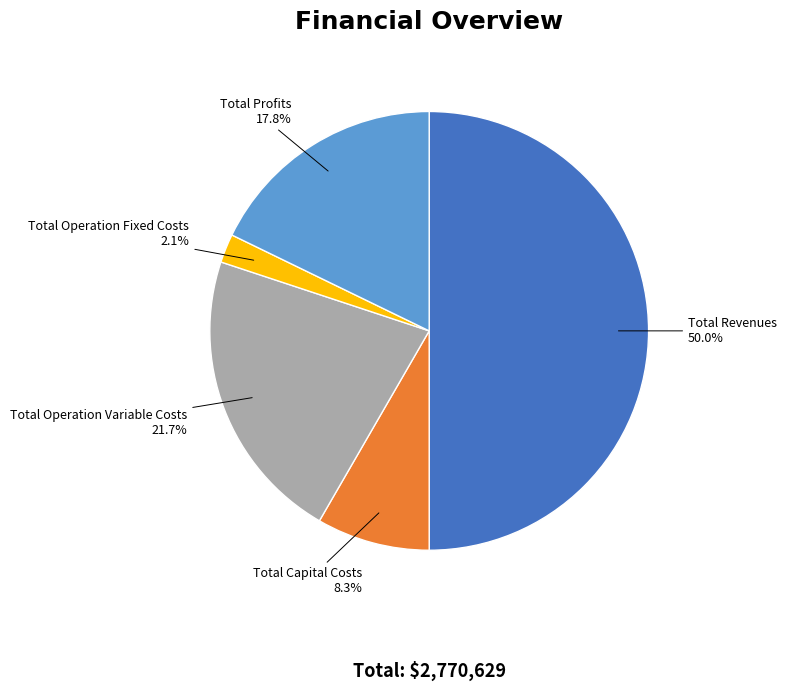

To the nearest percent, what percentage of the pie is Total Operation Fixed Costs?

2%